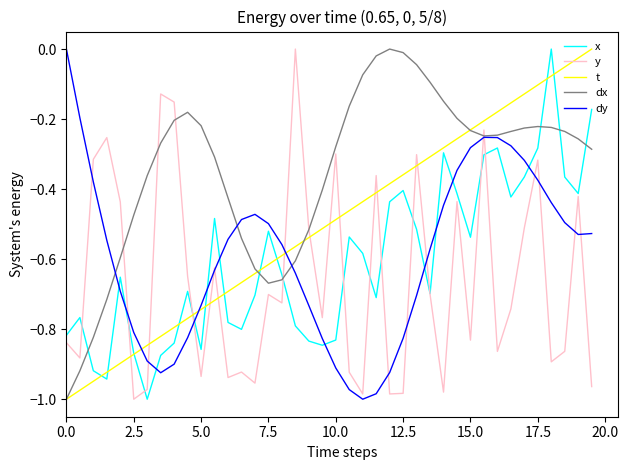

True or false: t and dy intersect in this chart.

True